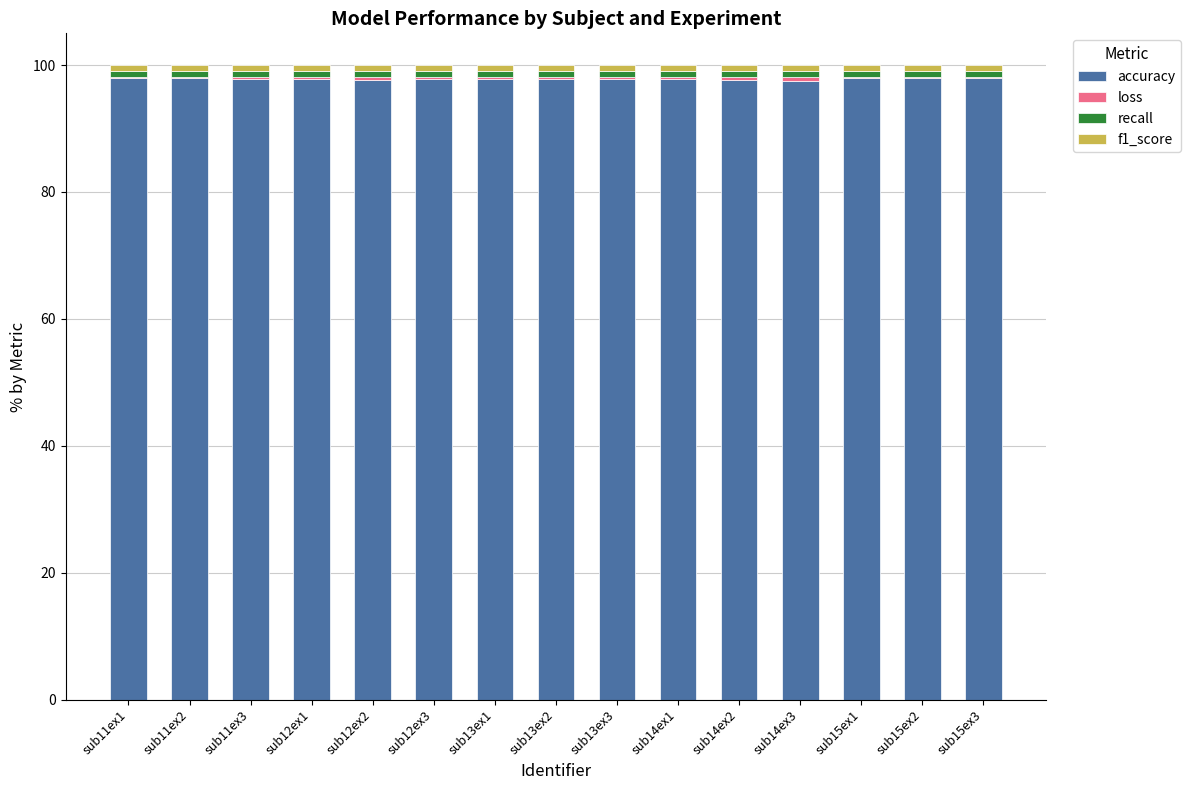

What is the maximum value for accuracy?

98.0